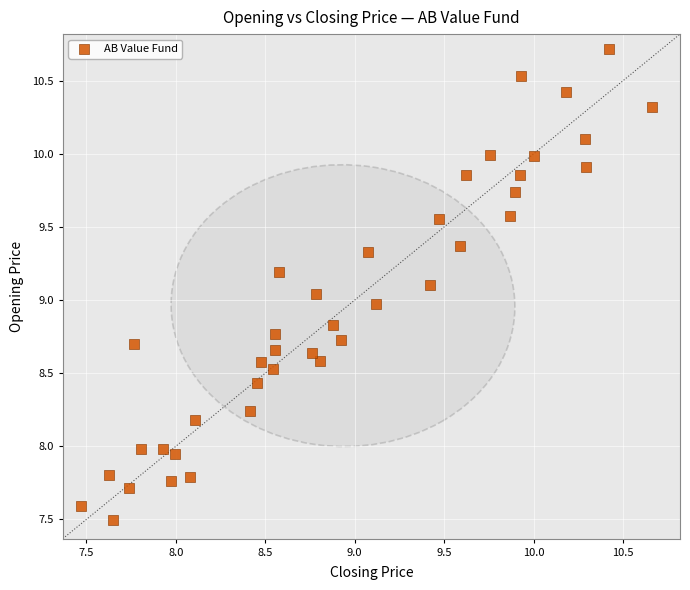

What is the range of Y values (max minus min)?

3.2